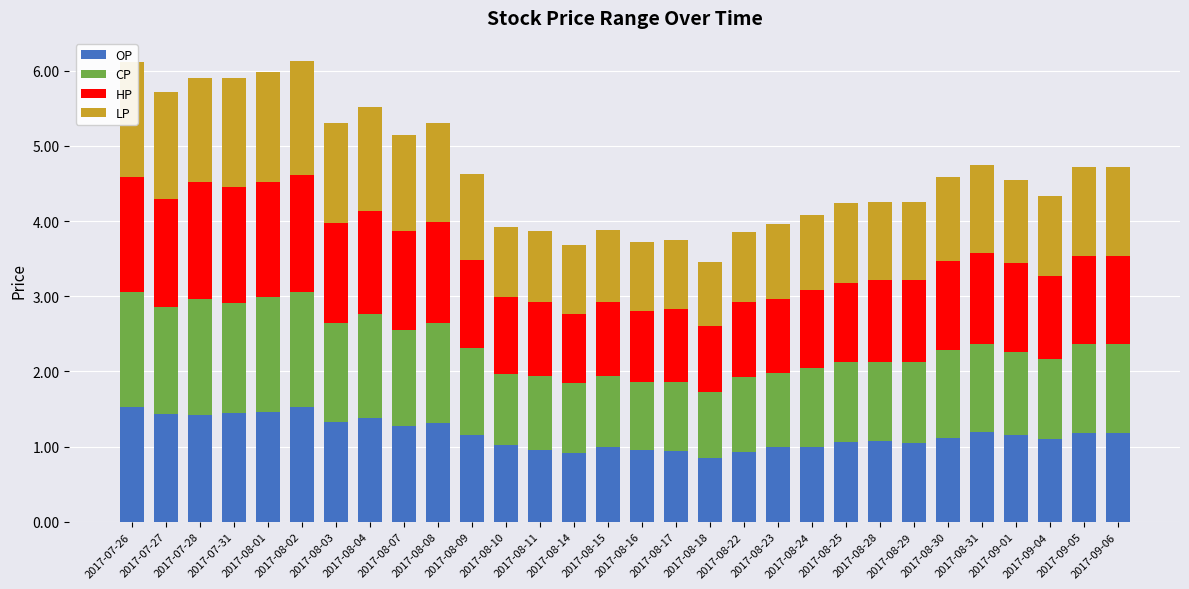

At how many categories does at least one series exceed 0?

30